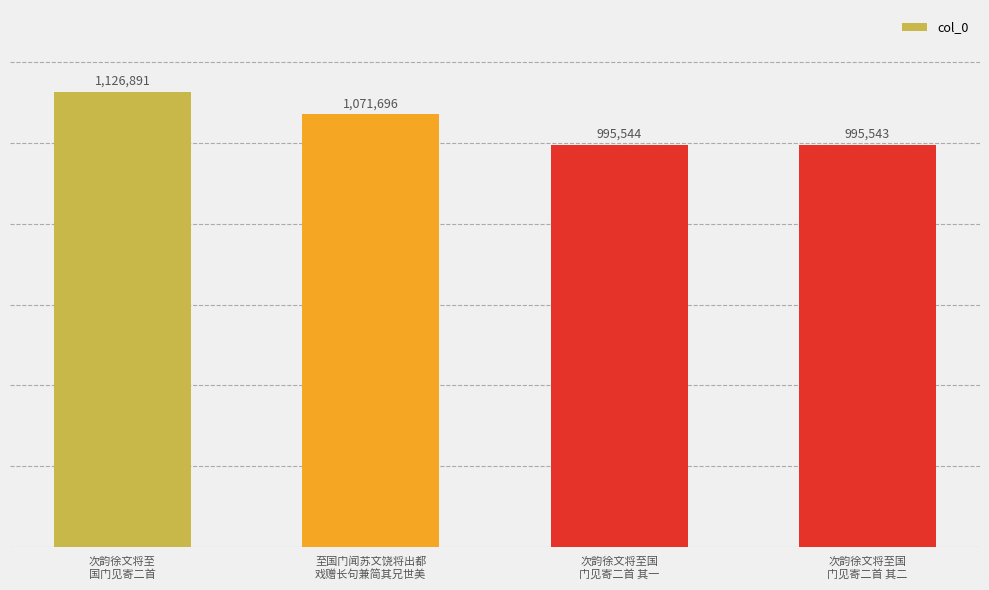

List the labels in order of value, smallest first.

次韵徐文将至国
门见寄二首 其二, 次韵徐文将至国
门见寄二首 其一, 至国门闻苏文饶将出都
戏赠长句兼简其兄世美, 次韵徐文将至
国门见寄二首